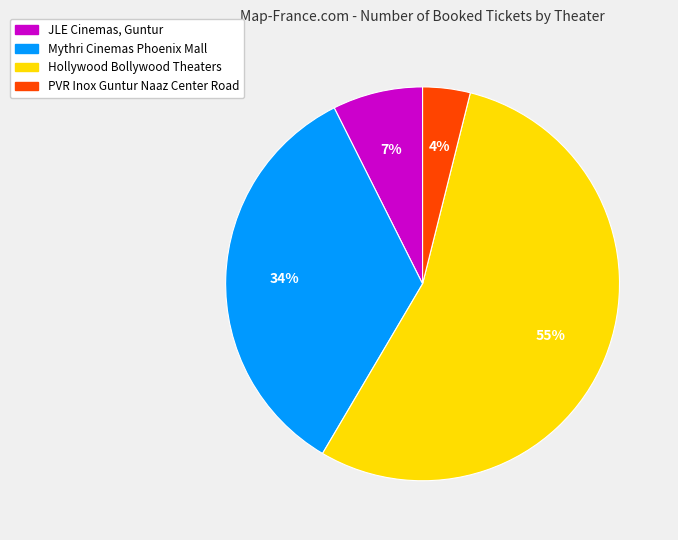

To the nearest percent, what is the difference between the largest and smallest slice percentages?

51%